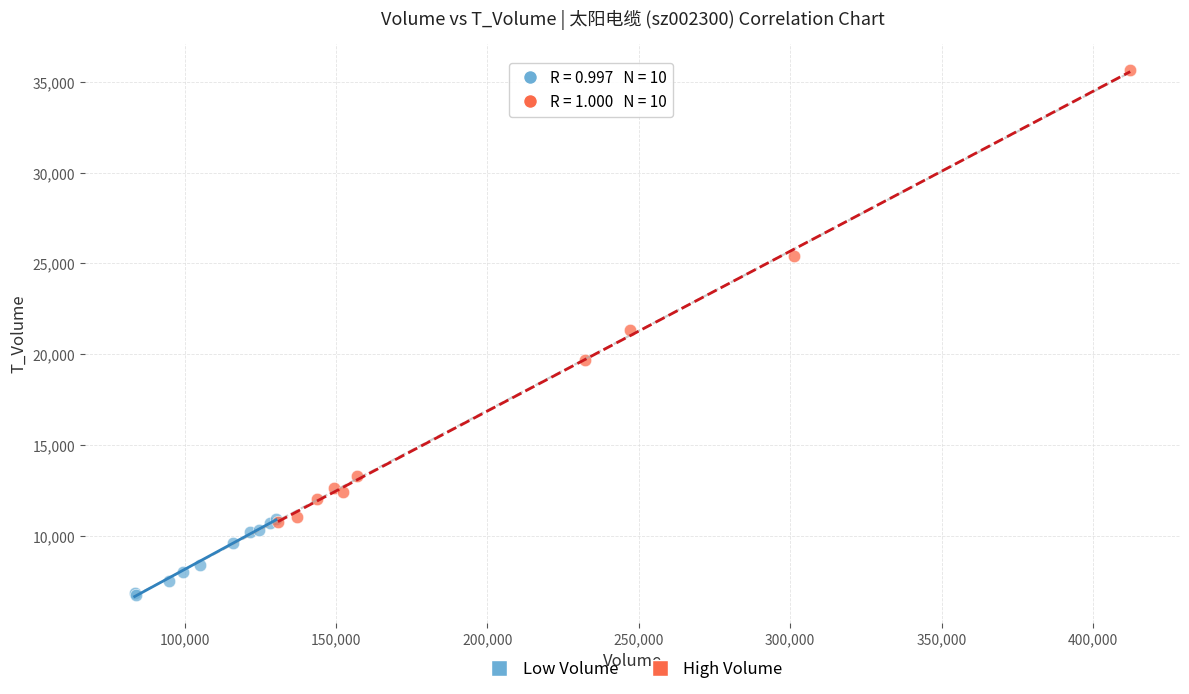

Which series has the largest Y range (max minus min)?

High Volume